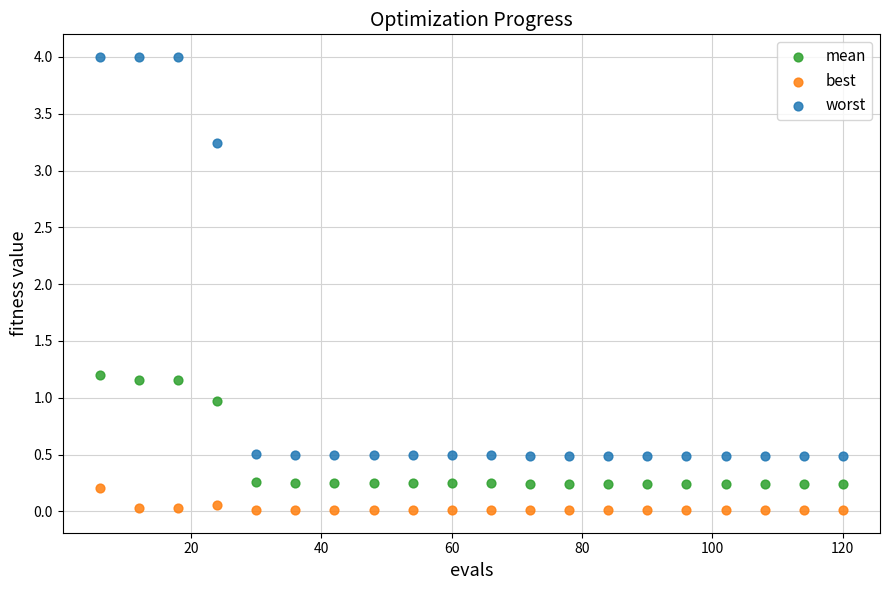

Which series reaches the maximum Y coordinate?

worst